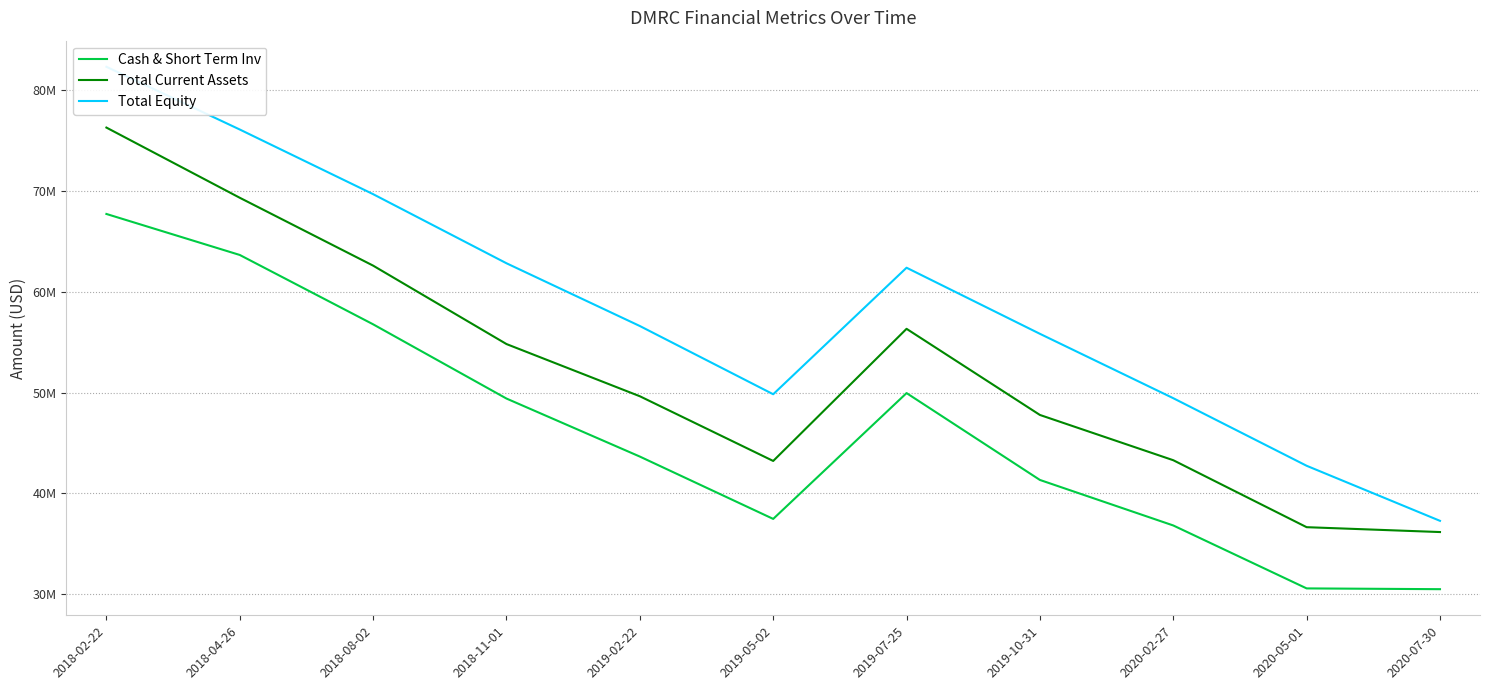

Where does the Total Equity series first go above 56615000?

2018-02-22